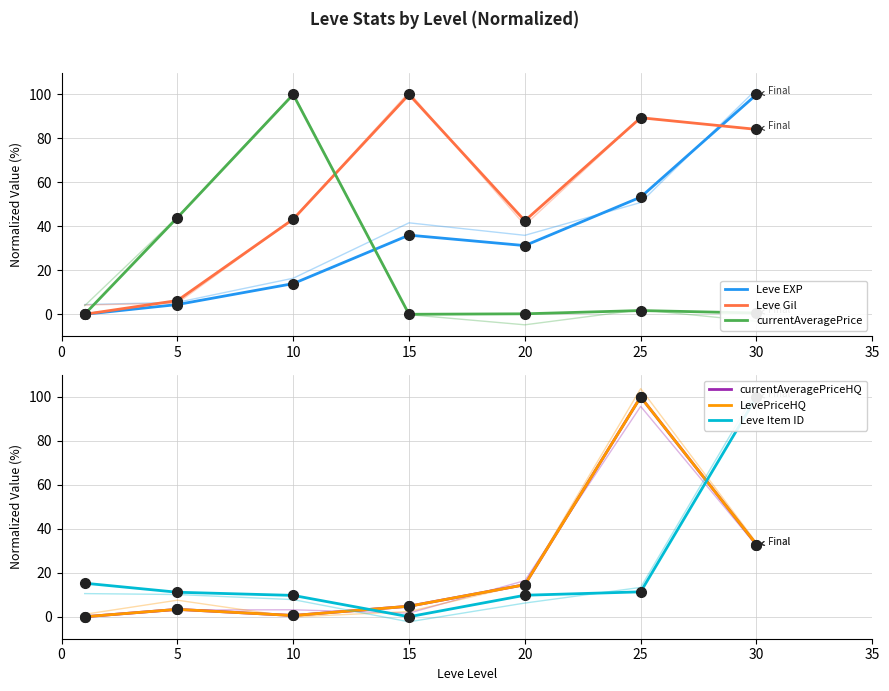

What is the difference between the highest and lowest values at 20?

42.3